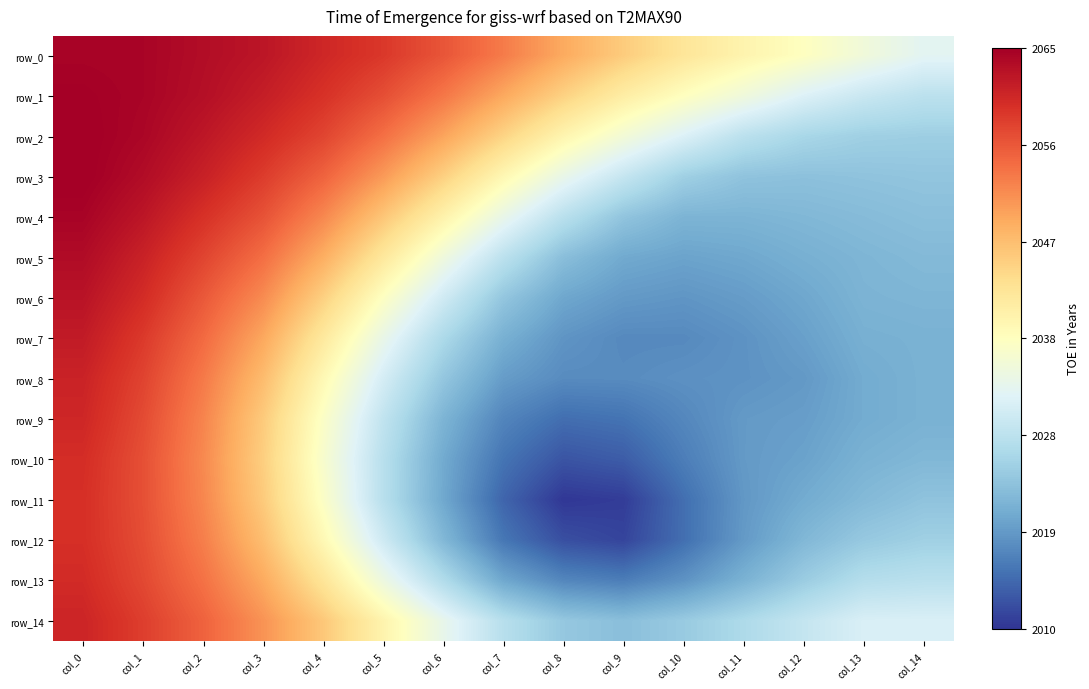

At which category does the chart reach its minimum across all series?

col_8